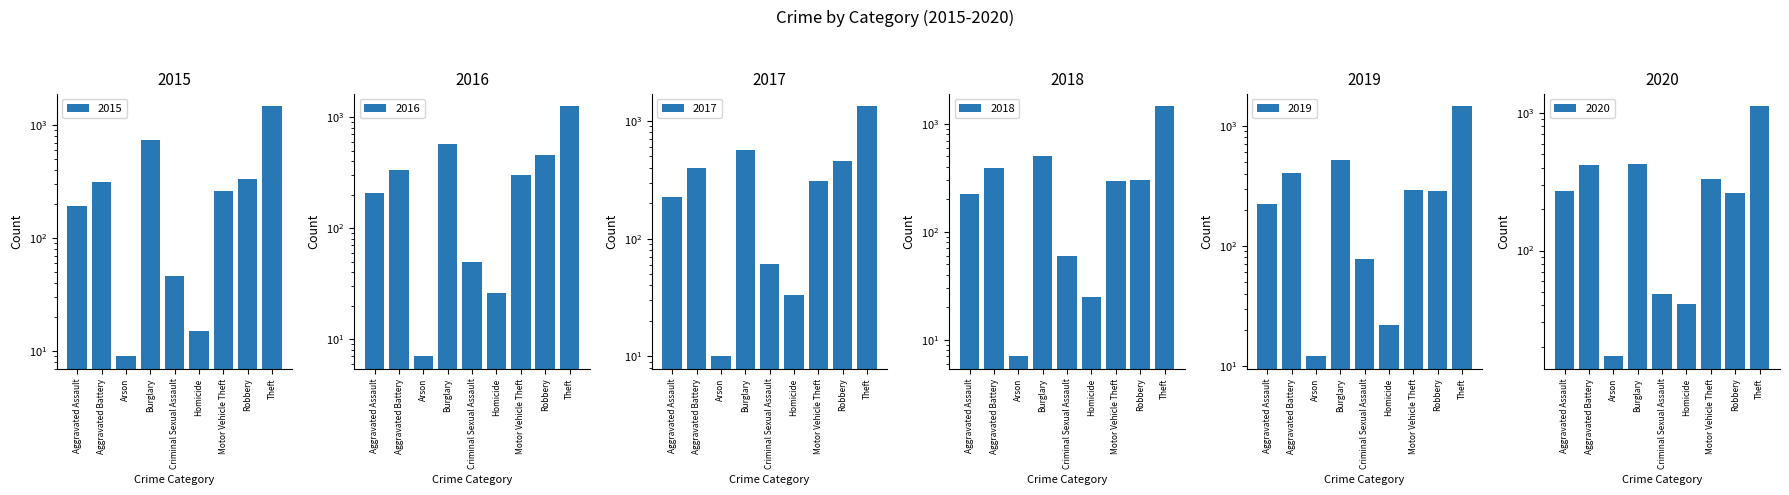

What is the maximum value shown in the chart?

1474